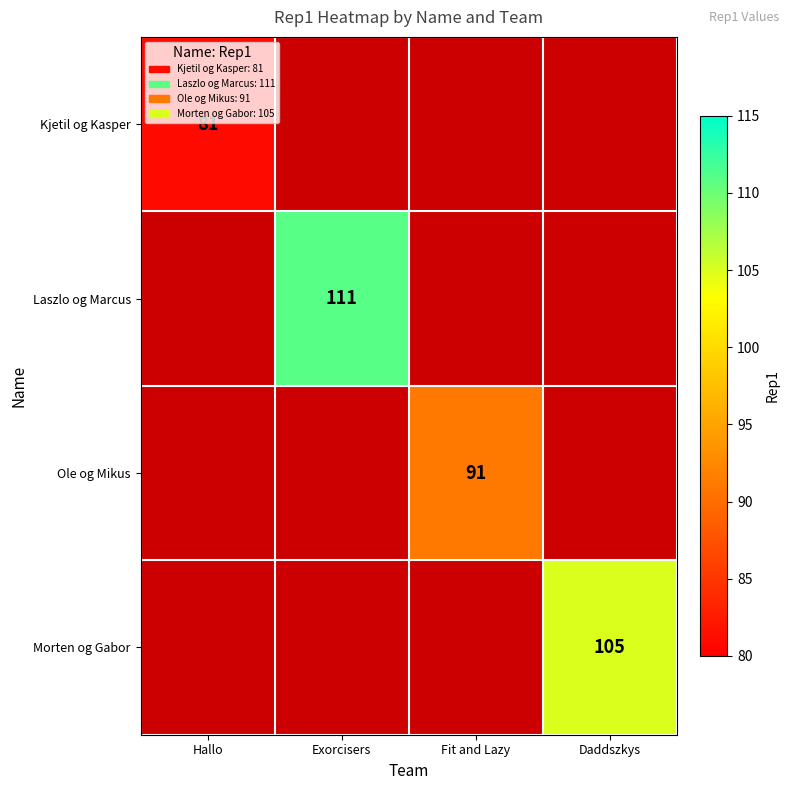

The Laszlo og Marcus series shows 34 at Exorcisers. True or false?

False